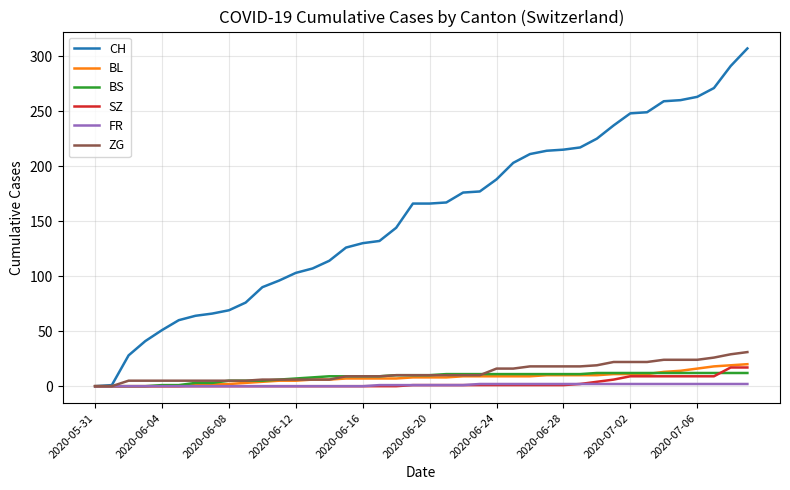

Which series has the largest total across all categories?

CH